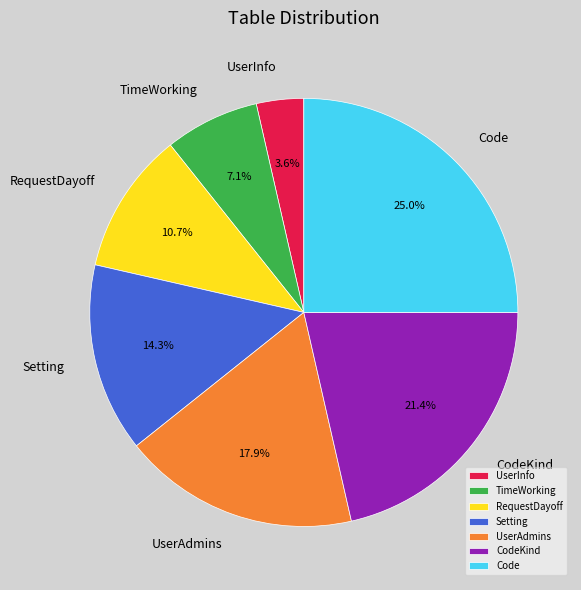

How many slices are in this pie chart?

7